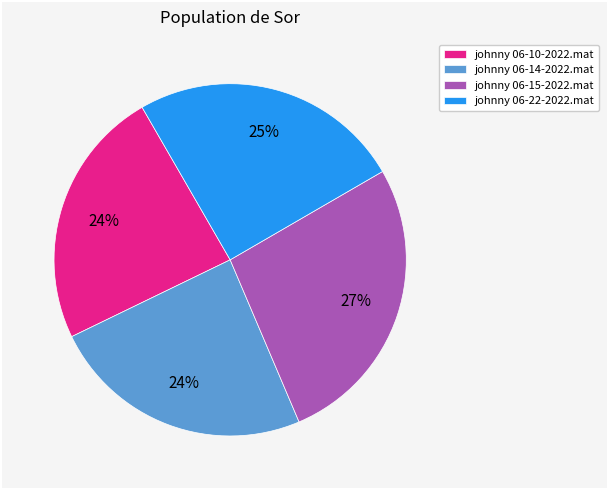

Count the number of slices in the pie.

4